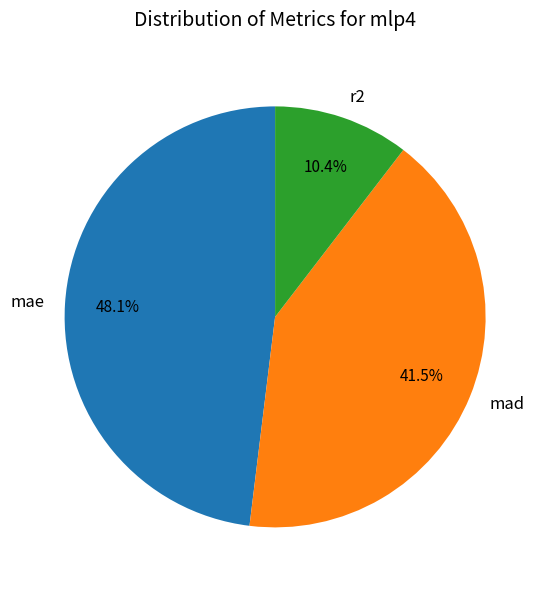

Is the sum of mae and mad greater than half?

Yes